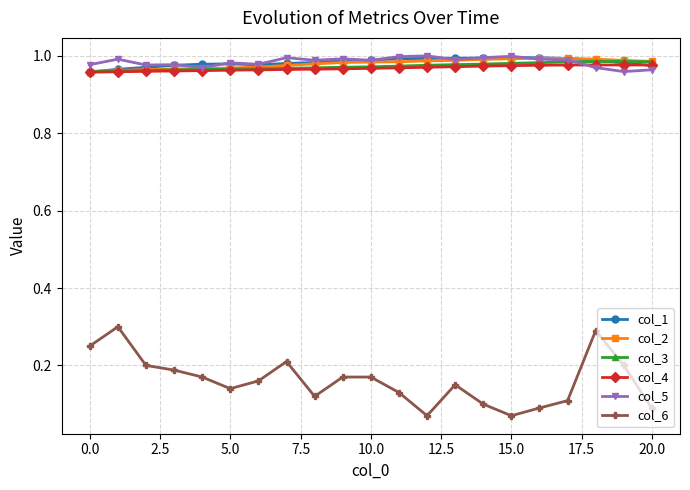

True or false: col_2 and col_6 intersect in this chart.

False